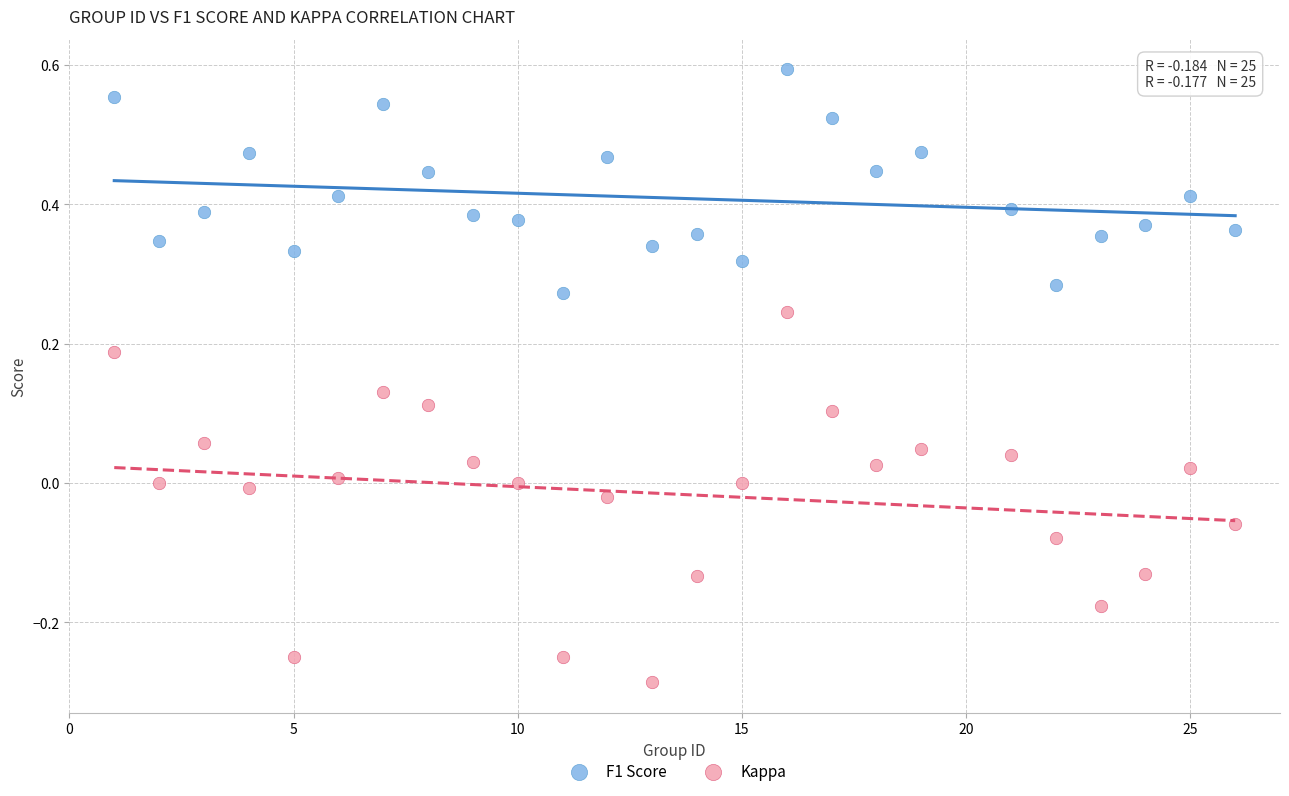

Which series reaches the minimum Y coordinate?

Kappa